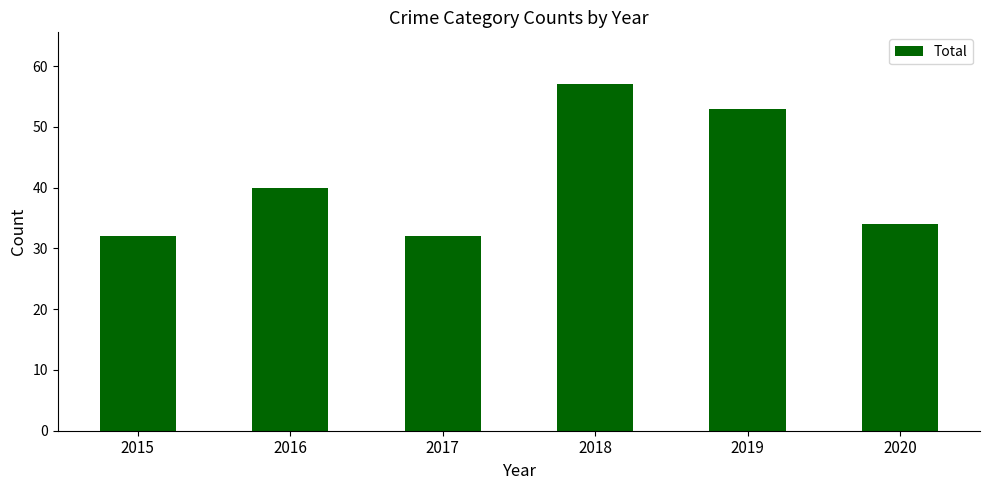

Are the bars horizontal?

No